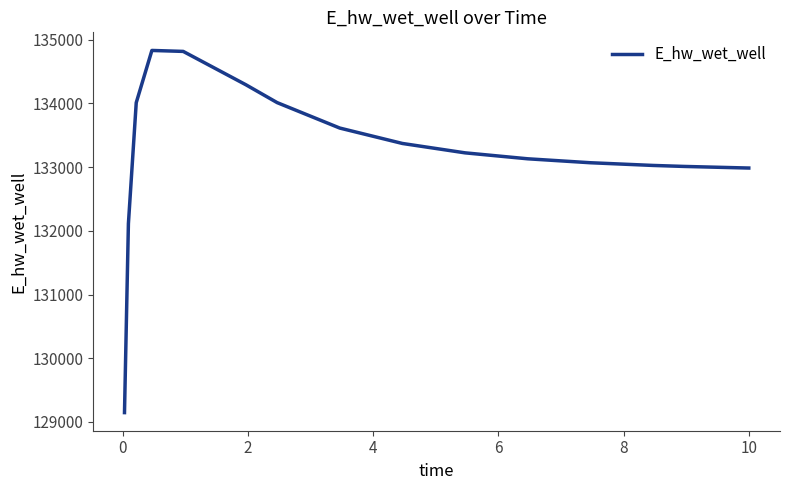

True or false: there are more than 0 points higher than both neighbors.

True